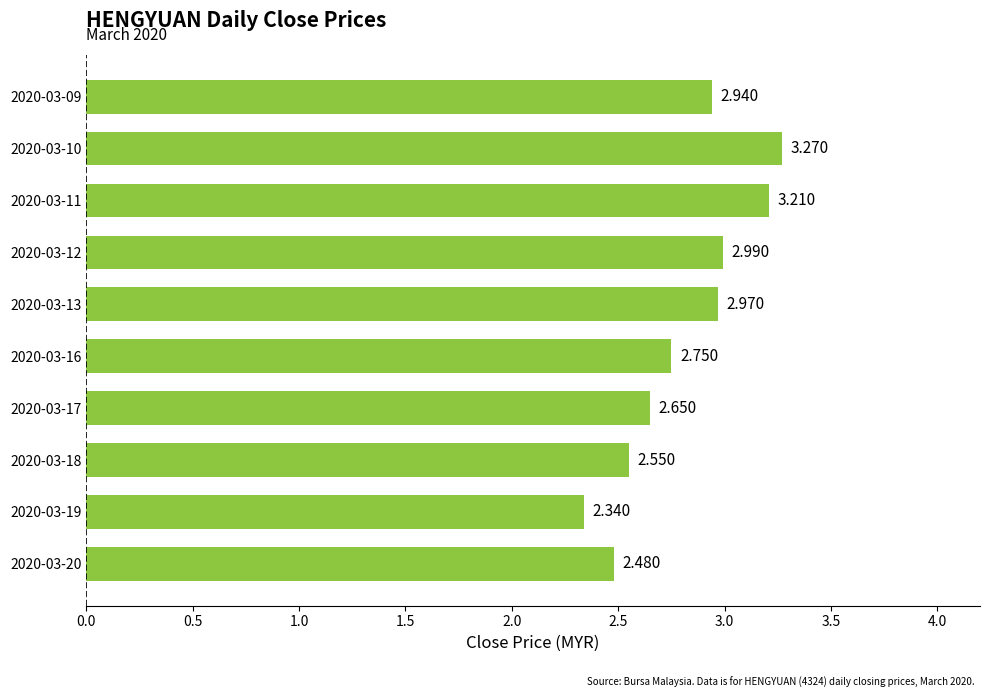

Rank the categories by value from lowest to highest.

2020-03-19, 2020-03-20, 2020-03-18, 2020-03-17, 2020-03-16, 2020-03-09, 2020-03-13, 2020-03-12, 2020-03-11, 2020-03-10